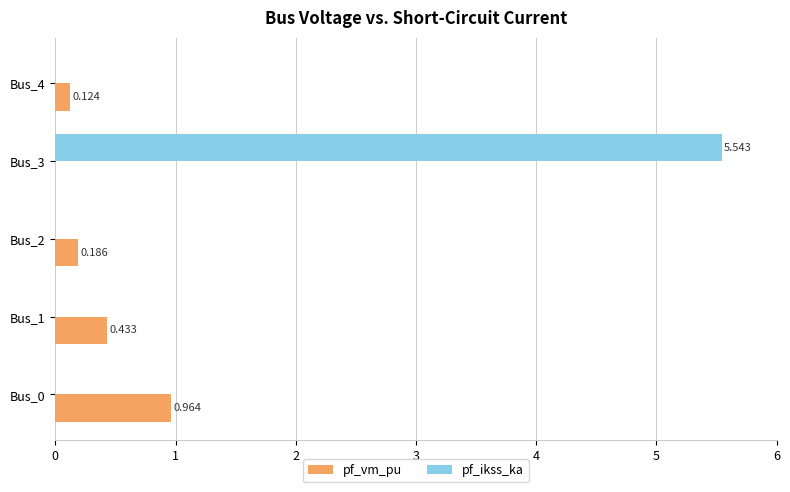

Is the value of pf_ikss_ka at Bus_2 greater than the value of pf_vm_pu at Bus_4?

No